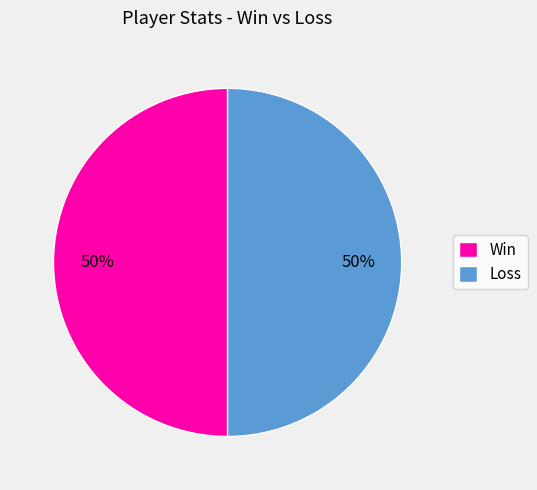

True or false: Loss accounts for 50% of the total.

True